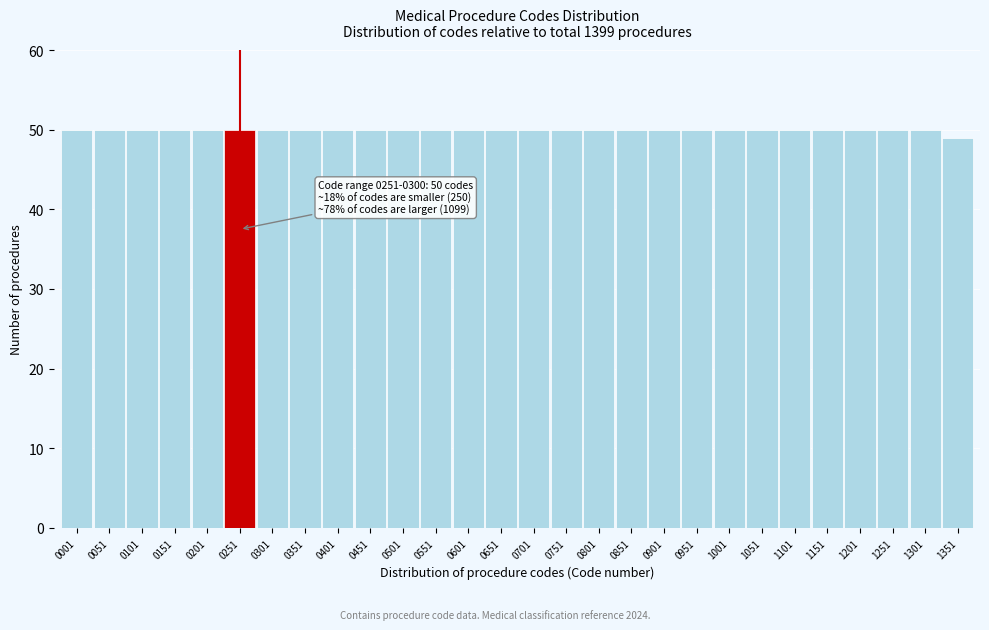

Reading right to left, transcribe all the data shown in this chart.

1351=49	1301=50	1251=50	1201=50	1151=50	1101=50	1051=50	1001=50	0951=50	0901=50	0851=50	0801=50	0751=50	0701=50	0651=50	0601=50	0551=50	0501=50	0451=50	0401=50	0351=50	0301=50	0251=50	0201=50	0151=50	0101=50	0051=50	0001=50